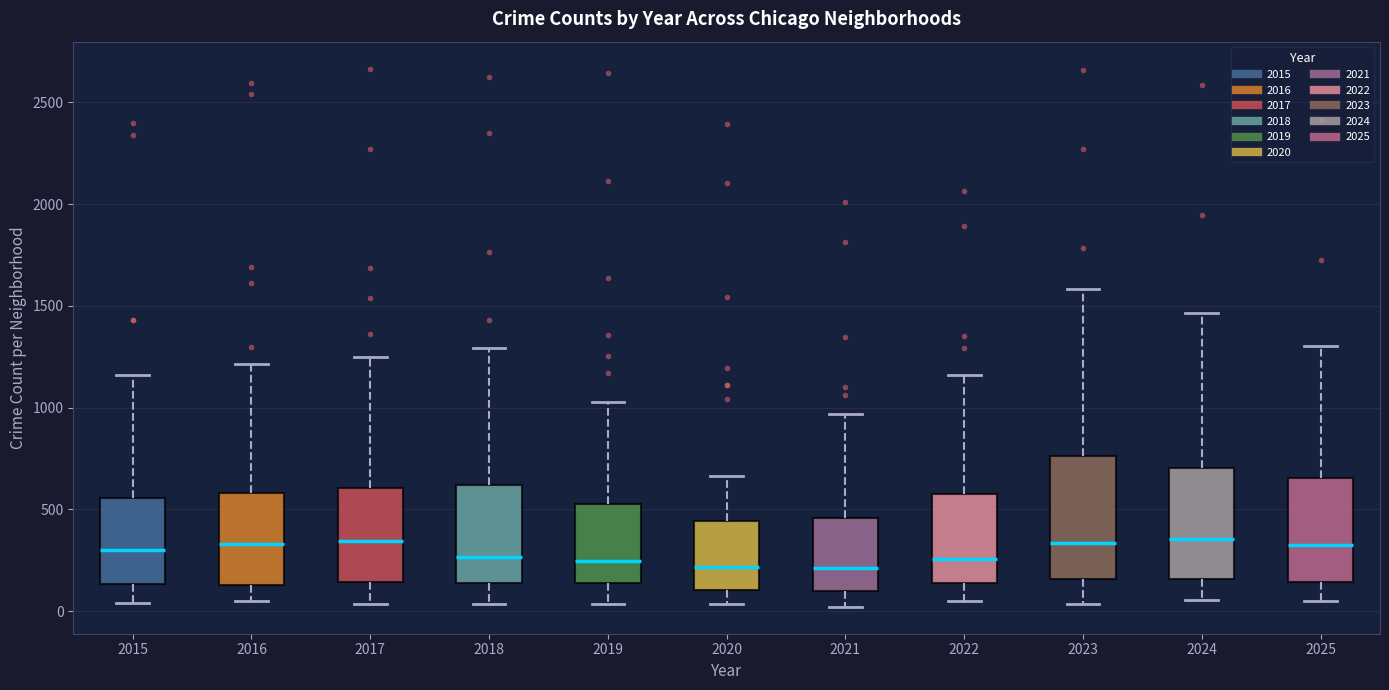

Reading left to right, read every box against the y-axis: the position of its median line, the range the box covers, and the ends of its whiskers. The values are not printed on the chart, so give them approximately, as read against the axis.

2015: median 300, box 150 to 550, whiskers 50 to 1150
2016: median 350, box 150 to 600, whiskers 50 to 1200
2017: median 350, box 150 to 600, whiskers 50 to 1250
2018: median 250, box 150 to 600, whiskers 50 to 1300
2019: median 250, box 150 to 550, whiskers 50 to 1050
2020: median 200, box 100 to 450, whiskers 50 to 650
2021: median 200, box 100 to 450, whiskers 0 to 950
2022: median 250, box 150 to 600, whiskers 50 to 1150
2023: median 350, box 150 to 750, whiskers 50 to 1600
2024: median 350, box 150 to 700, whiskers 50 to 1450
2025: median 300, box 150 to 650, whiskers 50 to 1300